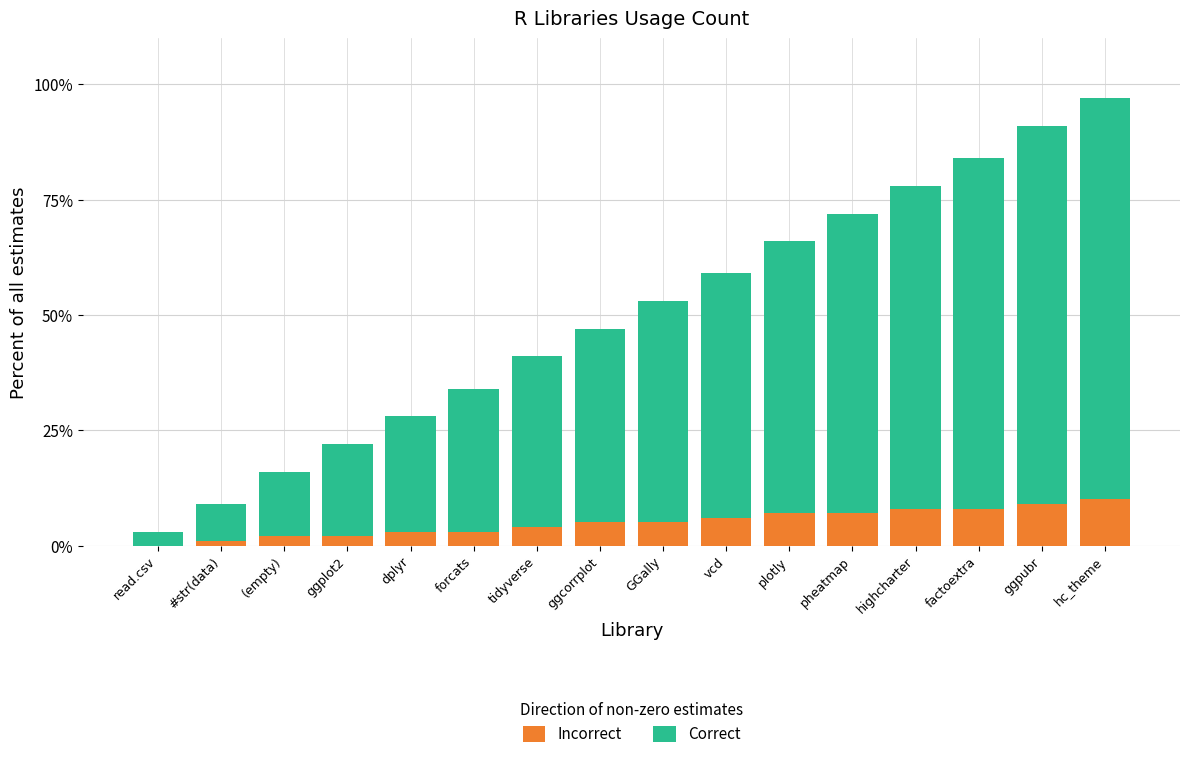

How many distinct data groups are displayed?

2